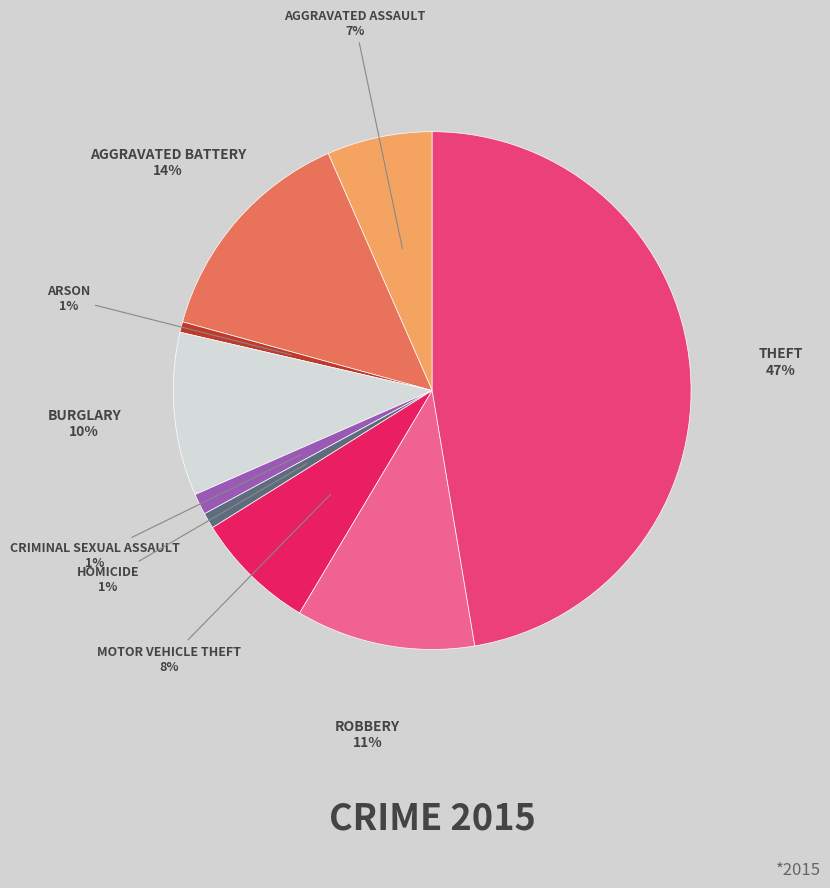

To the nearest percent, what is the average slice percentage?

11%